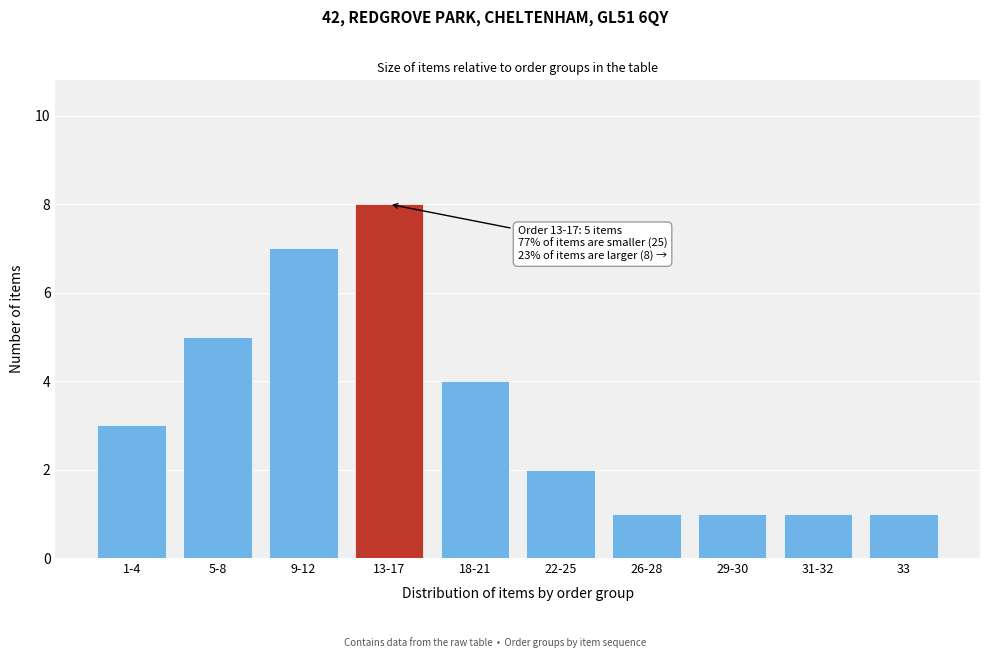

Reading right to left, extract all data points from this chart.

33=1	31-32=1	29-30=1	26-28=1	22-25=2	18-21=4	13-17=8	9-12=7	5-8=5	1-4=3